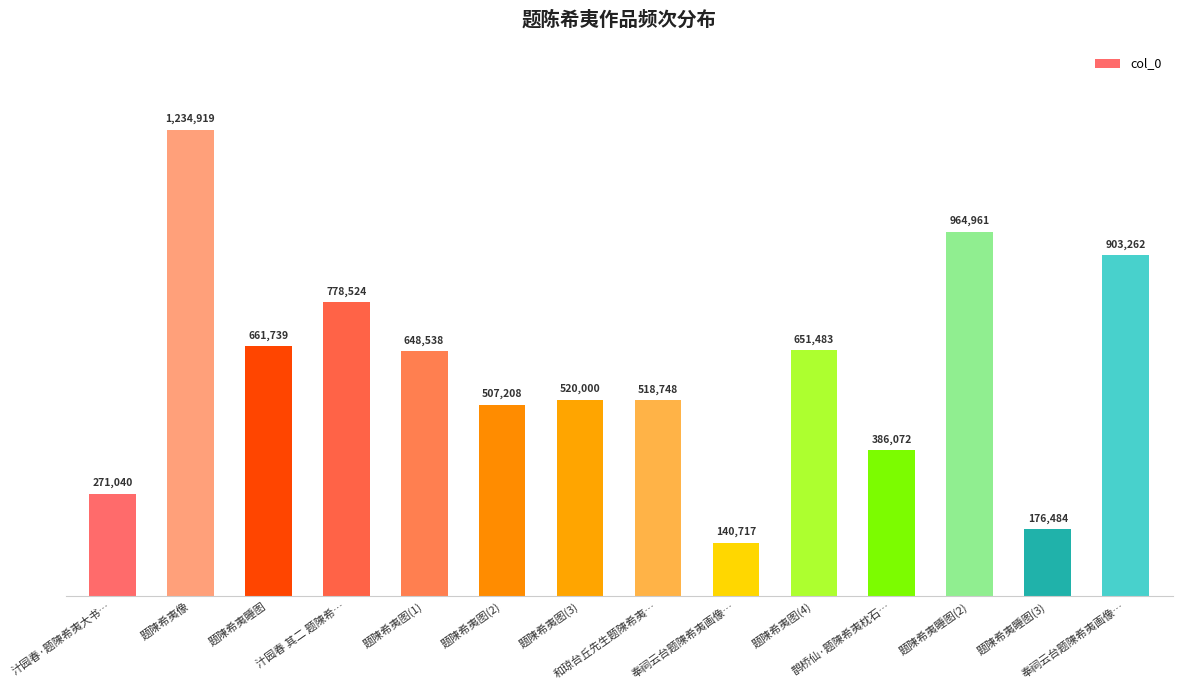

What is the average value?

597407